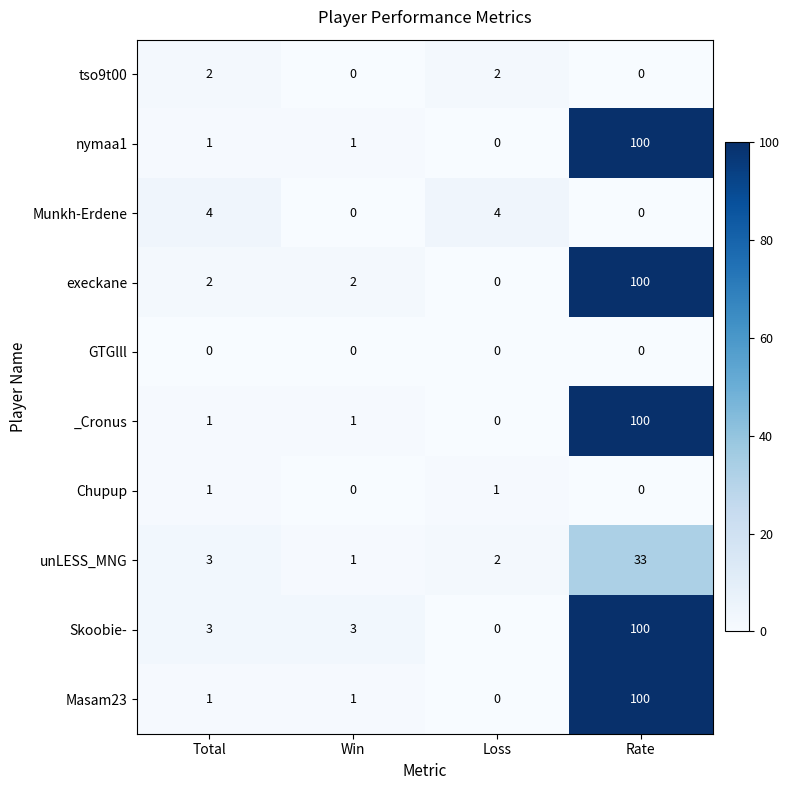

What is the sum of the execkane values at Win and Total?

4